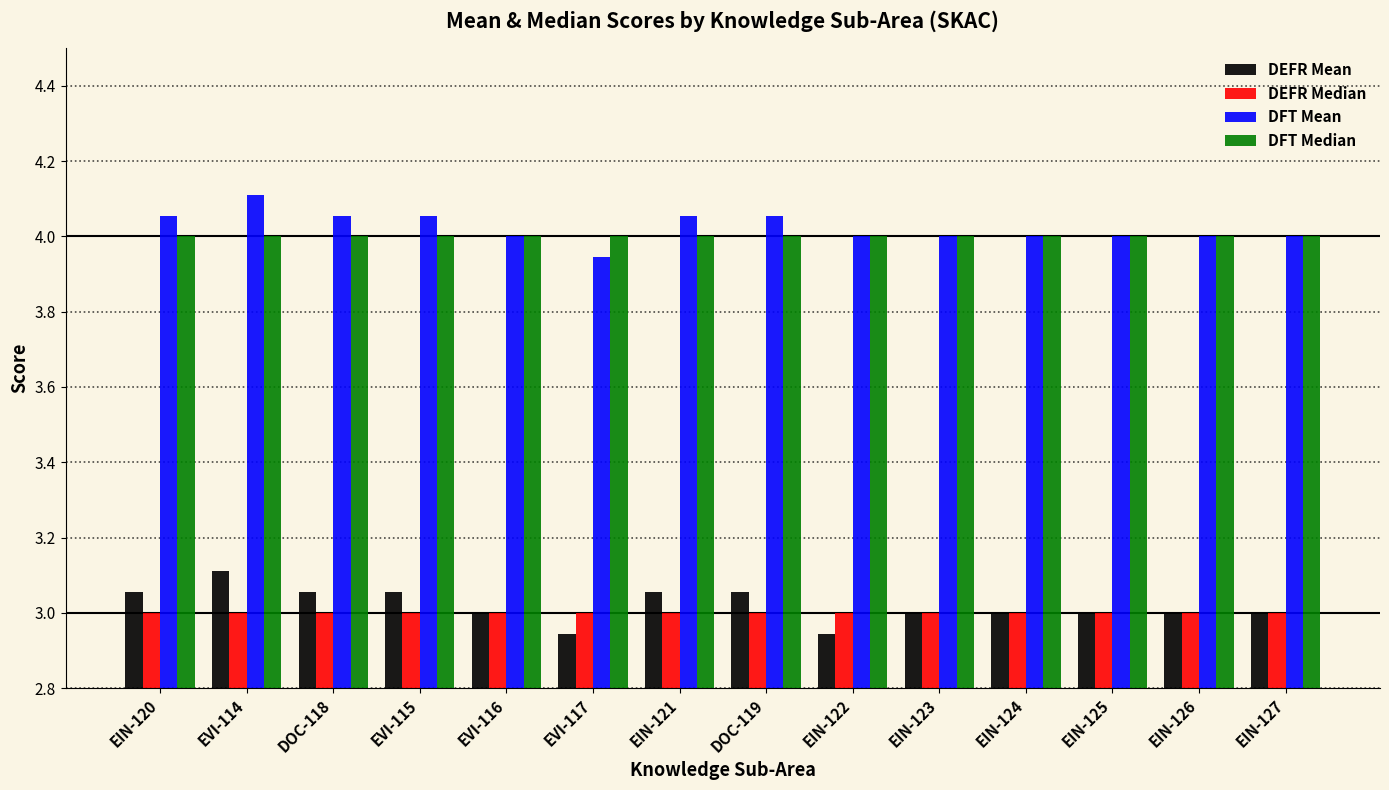

Which category has the highest value across all series?

EVI-114